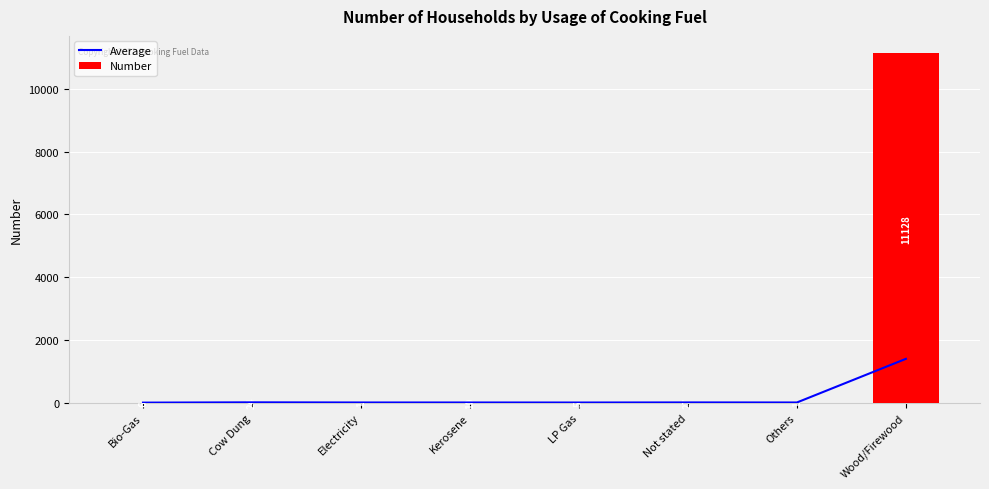

The value of Average at Bio-Gas is 3.9. True or false?

False